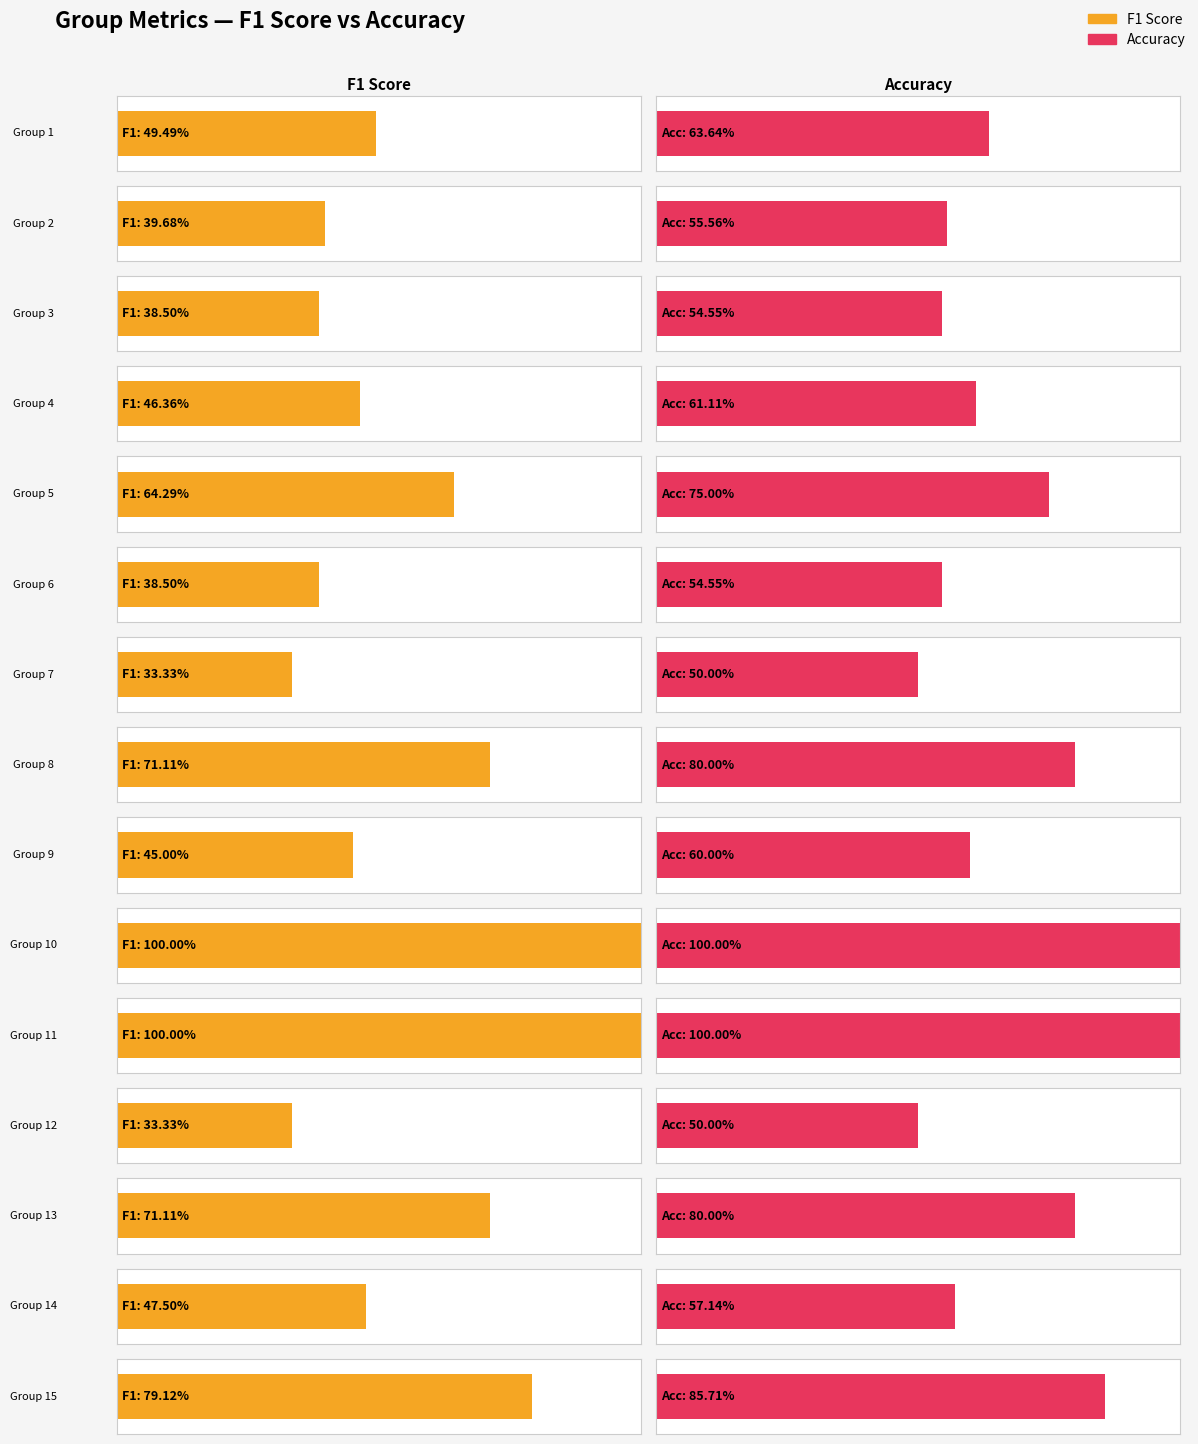

What is the sum of the accuracy values at Group 14 and Group 3?

1.1